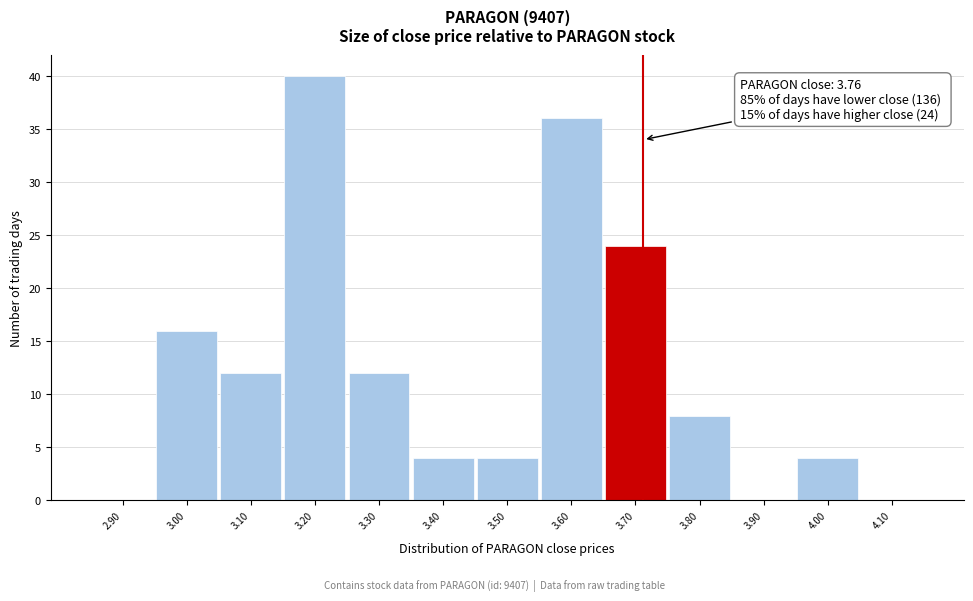

Reading right to left, what are all the values shown in this chart?

4.10=0	4.00=4	3.90=0	3.80=8	3.70=24	3.60=36	3.50=4	3.40=4	3.30=12	3.20=40	3.10=12	3.00=16	2.90=0